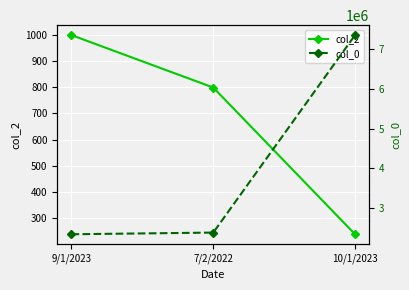

Reading right to left, list all the values displayed in this chart.

col_2: 10/1/2023=239	7/2/2022=799	9/1/2023=999
col_0: 10/1/2023=7346234	7/2/2022=2390112	9/1/2023=2347800